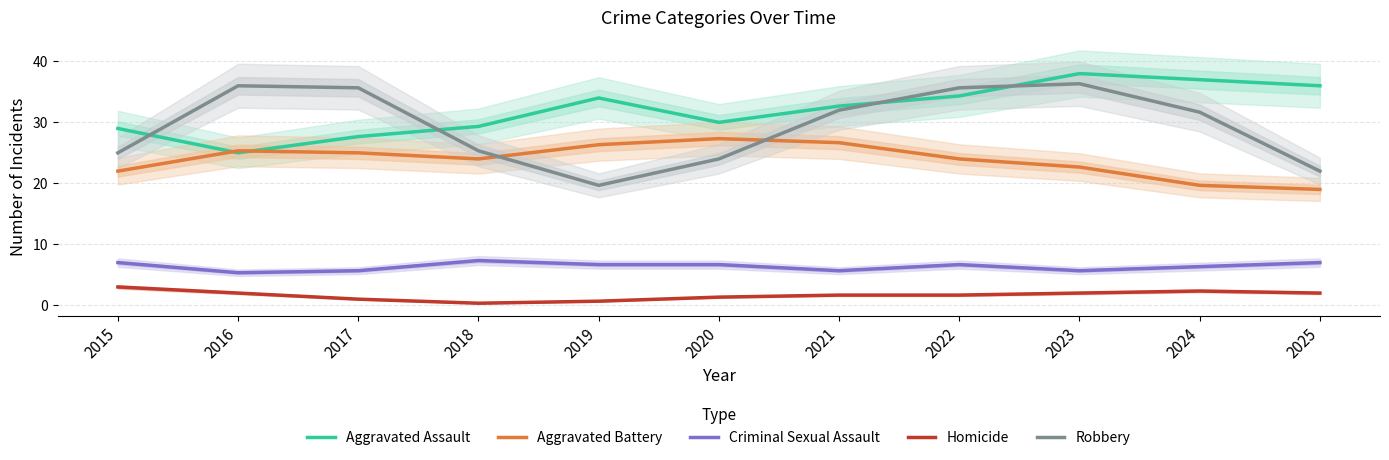

Which series changed the most between 2018 and 2025?

Aggravated Assault